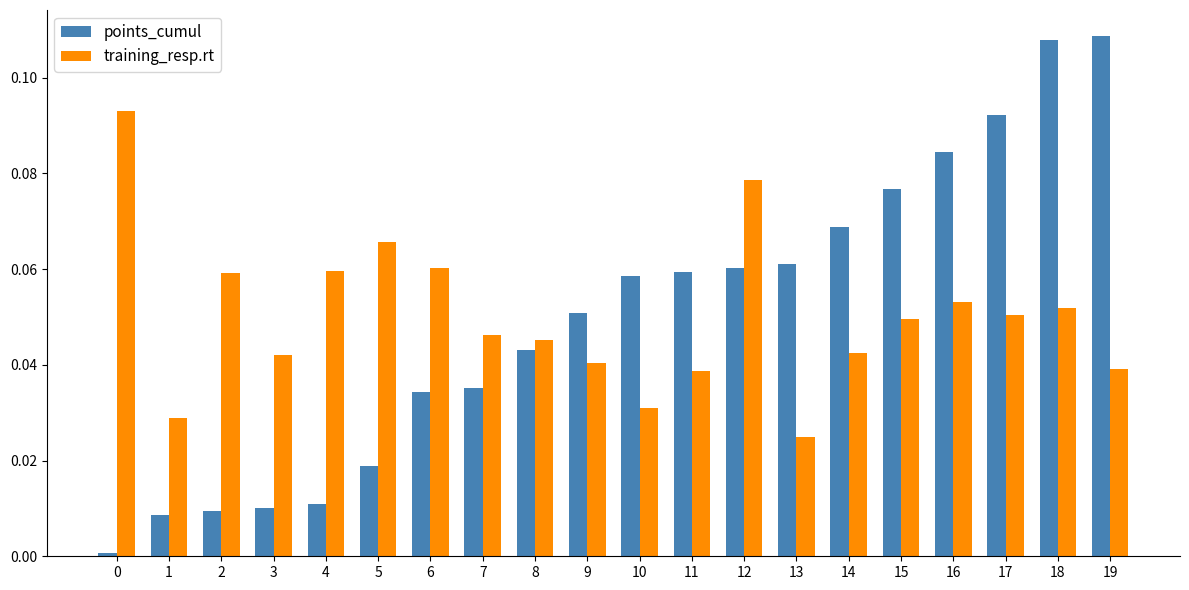

Is the value of points_cumul at 11 greater than the value of training_resp.rt at 17?

Yes